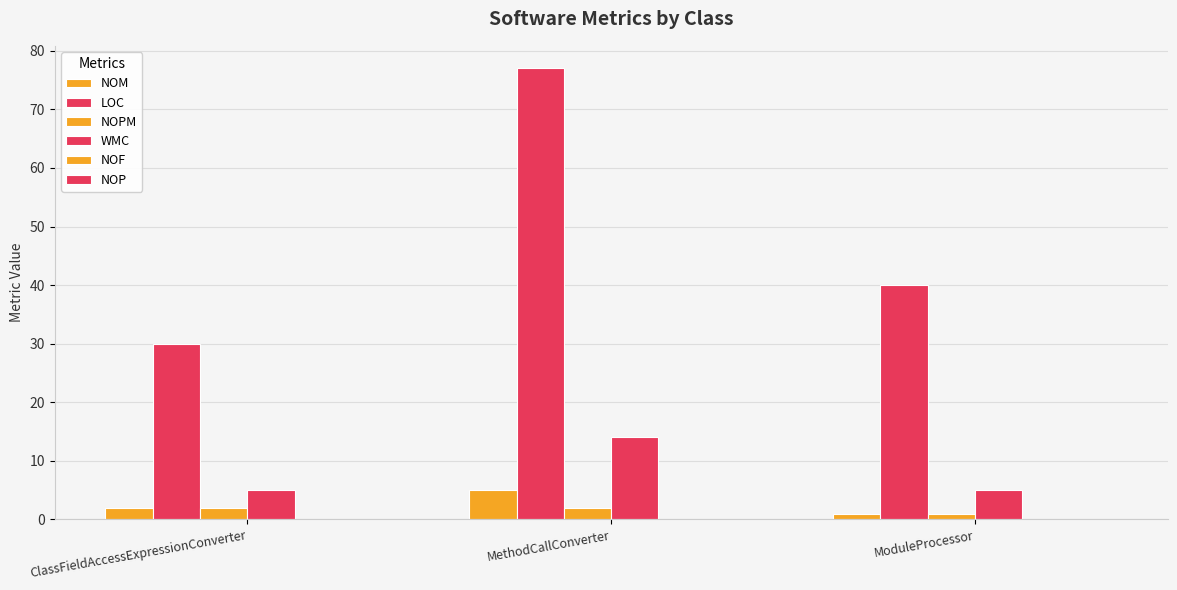

At which category does the chart reach its minimum across all series?

ClassFieldAccessExpressionConverter